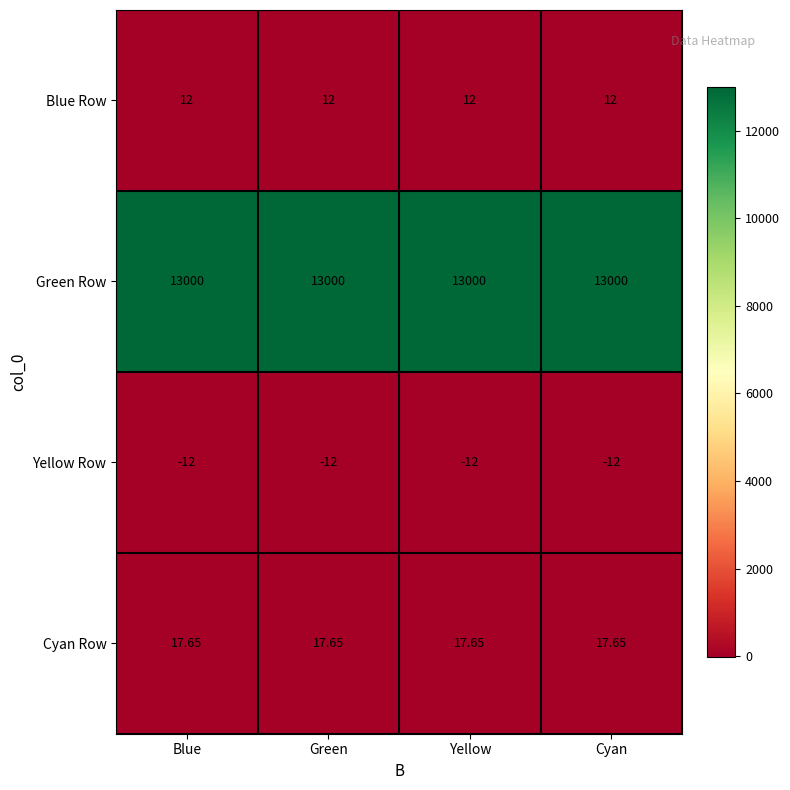

Rank the series by their maximum value, from lowest to highest.

Yellow Row, Blue Row, Cyan Row, Green Row